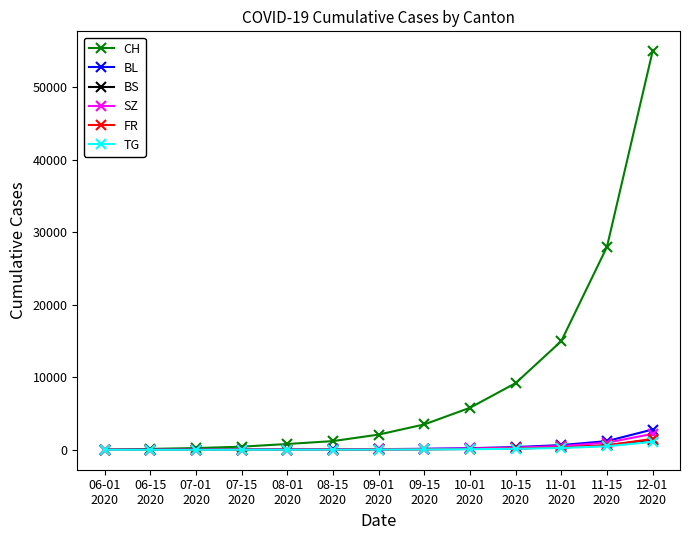

What is the label of the 9th point from the left?

10-01
2020